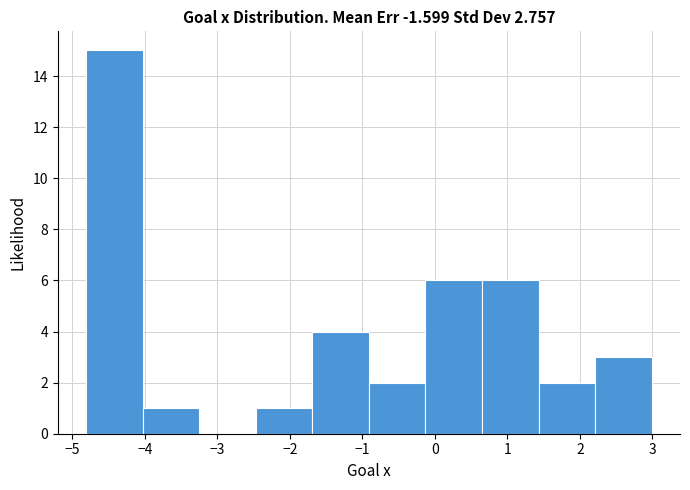

Reading left to right, transcribe this chart: for each bar, give the range it covers on the x-axis and its height. Neither the bar edges nor the heights are printed on the chart, so give them approximately, as read against the axes.

-4.8 to -4.0: 15
-4.0 to -3.3: 1
-3.3 to -2.5: 0
-2.5 to -1.7: 1
-1.7 to -0.9: 4
-0.9 to -0.1: 2
-0.1 to 0.6: 6
0.6 to 1.4: 6
1.4 to 2.2: 2
2.2 to 3.0: 3